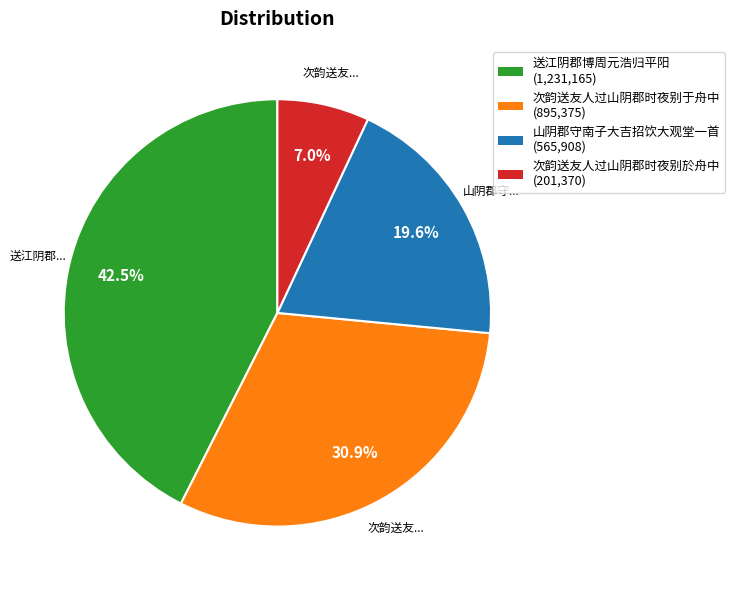

Is there any slice that represents more than half of the pie?

No